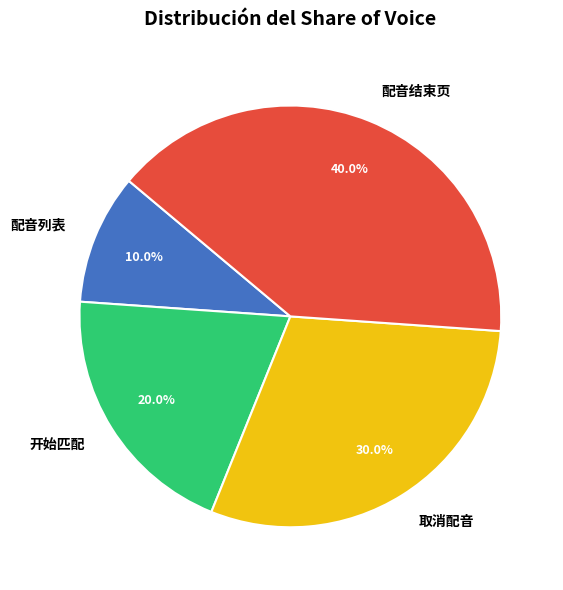

True or false: 配音结束页 accounts for 40% of the total.

True